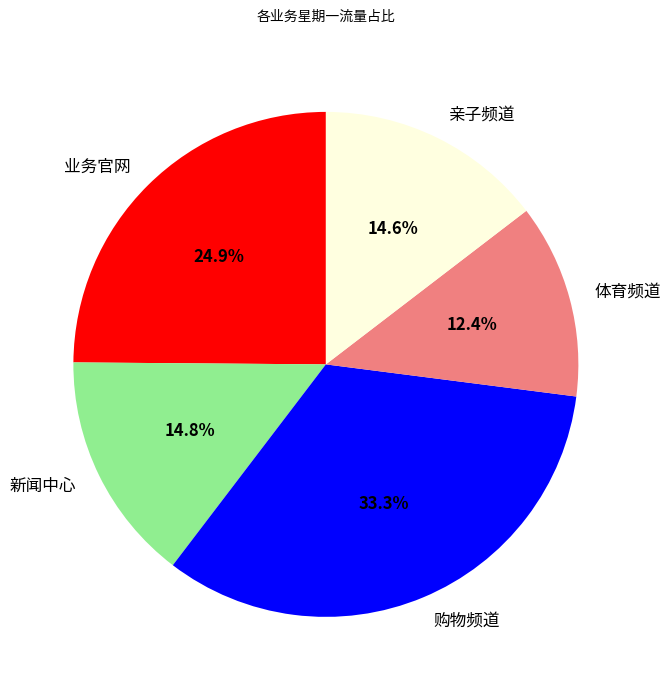

The 体育频道 slice represents 1% of the pie. True or false?

False